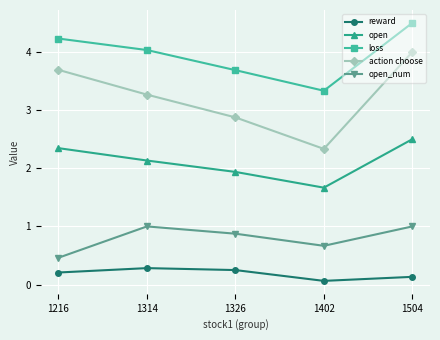

True or false: action choose and open intersect in this chart.

False